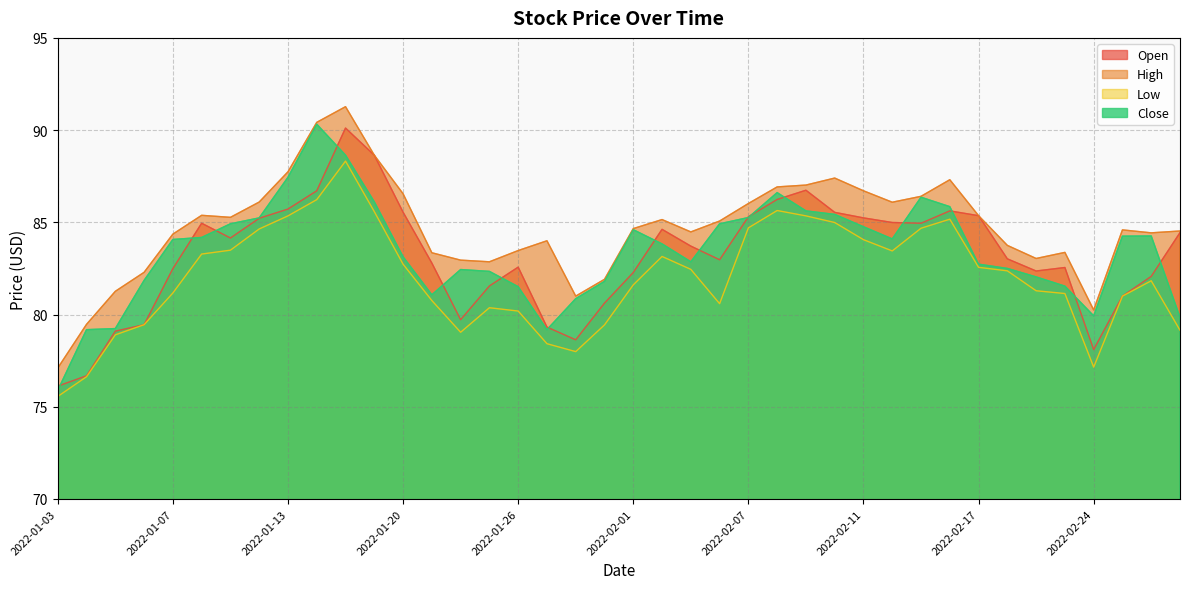

True or false: Open and Low cross at least once.

False